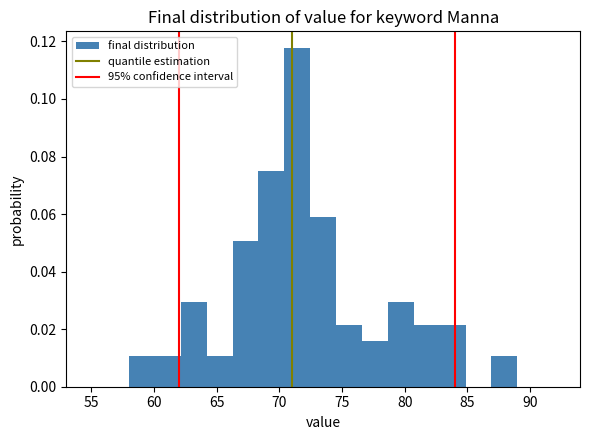

Reading left to right, list every bar in this chart as the range it spans on the x-axis followed by its height. Neither the bar edges nor the heights are printed on the chart, so give them approximately, as read against the axes.

58.0 to 60.0: 0.010
60.0 to 62.0: 0.010
62.0 to 64.0: 0.030
64.0 to 66.5: 0.010
66.5 to 68.5: 0.050
68.5 to 70.5: 0.074
70.5 to 72.5: 0.118
72.5 to 74.5: 0.058
74.5 to 76.5: 0.022
76.5 to 78.5: 0.016
78.5 to 80.5: 0.030
80.5 to 83.0: 0.022
83.0 to 85.0: 0.022
85.0 to 87.0: 0
87.0 to 89.0: 0.010